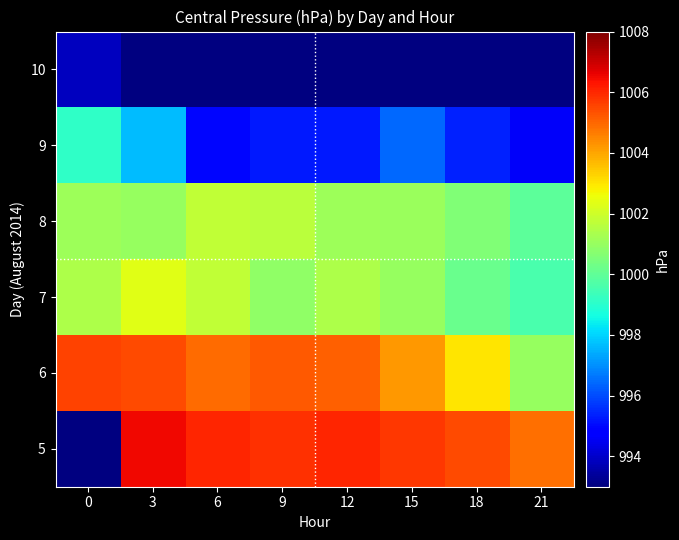

List the labels in order of 6 value, largest first.

0, 3, 9, 12, 6, 15, 18, 21